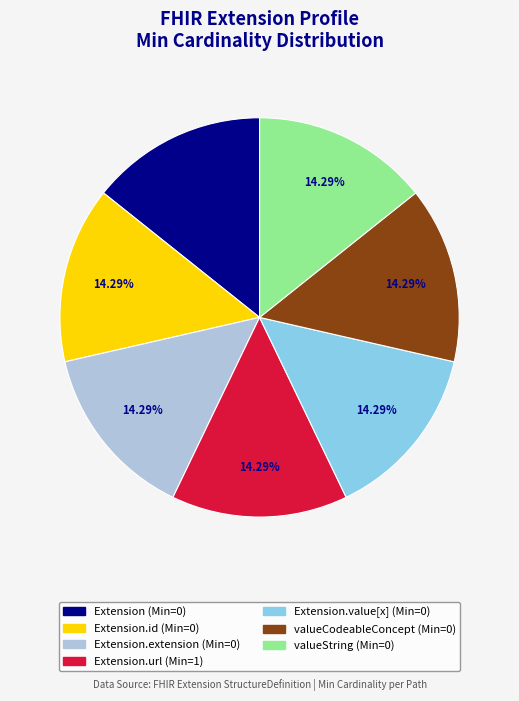

Is there a majority slice in this chart?

No